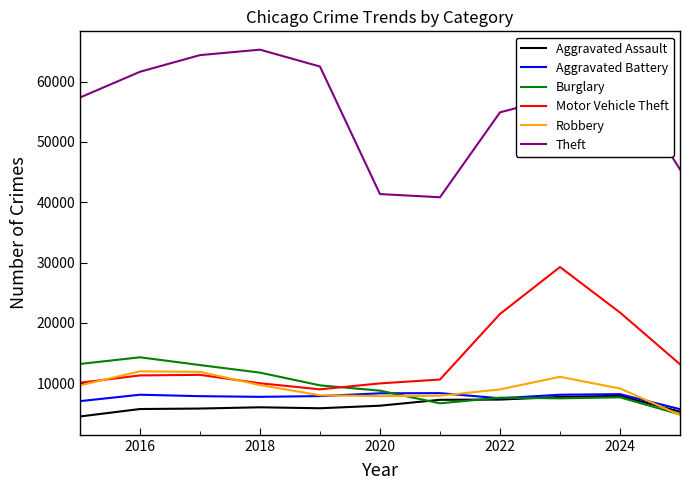

True or false: Aggravated Battery has more than 1 points higher than both neighbors.

True